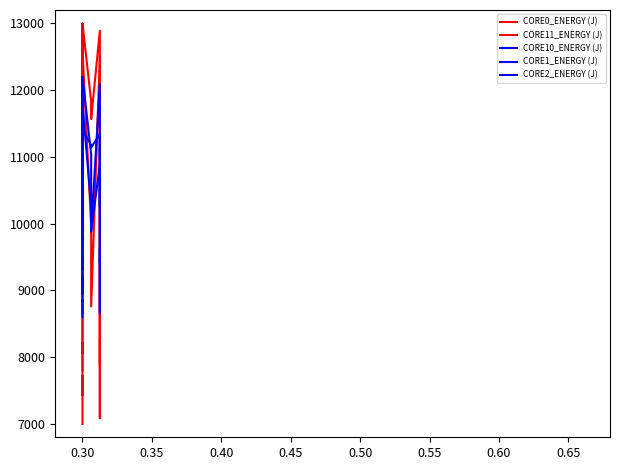

How many times do CORE10_ENERGY (J) and CORE11_ENERGY (J) cross each other?

8